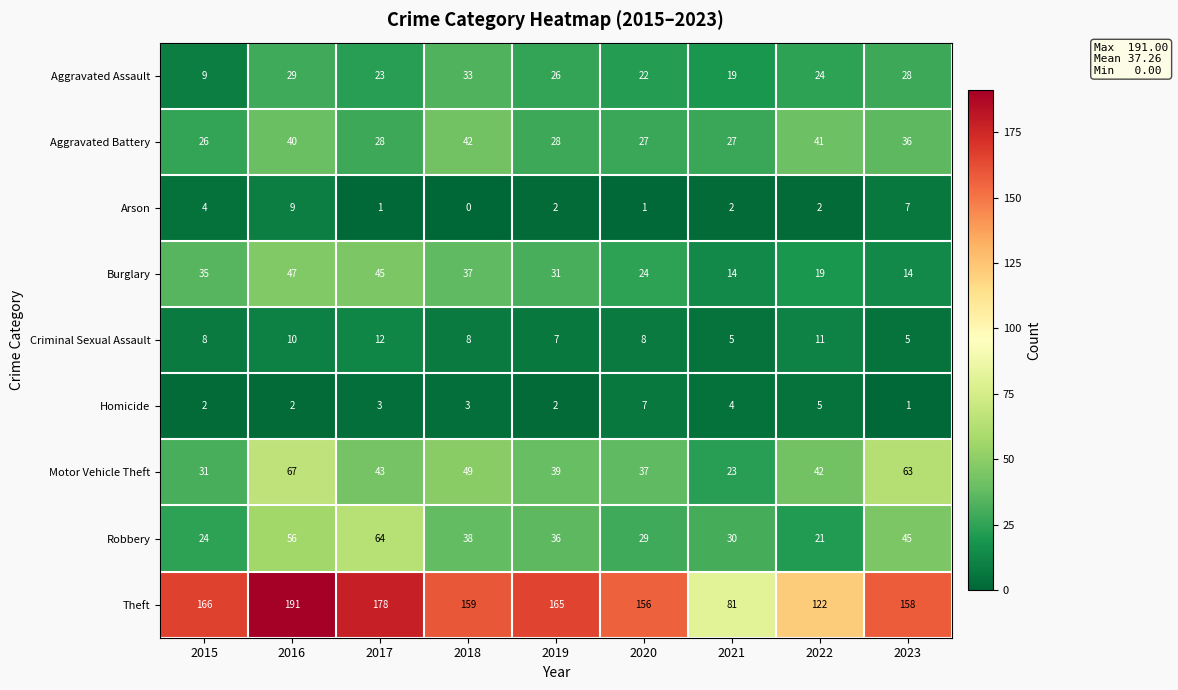

Between 2018 and 2019, which series saw the biggest shift?

Aggravated Battery